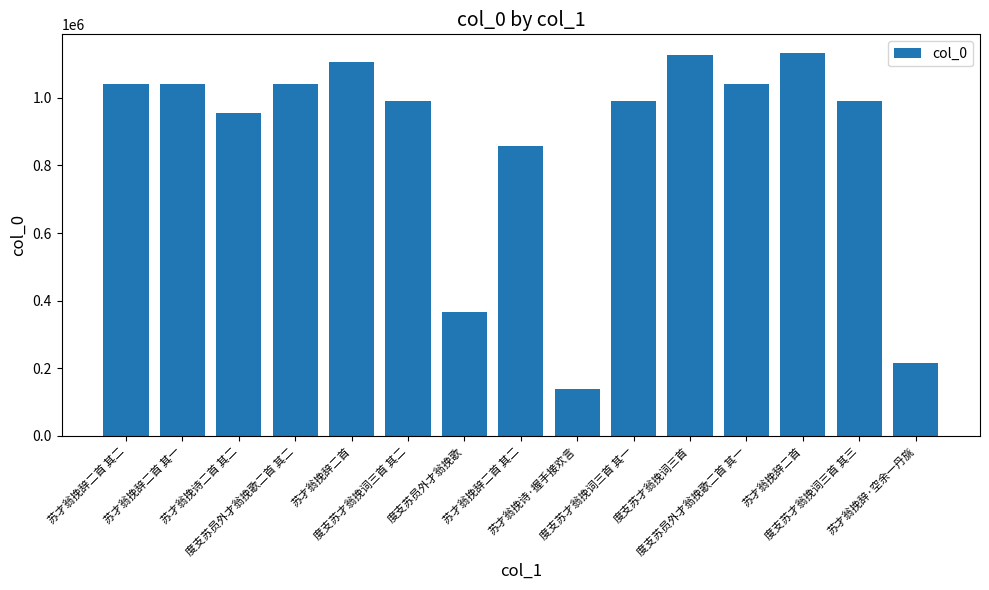

How many data points does each series have?

15